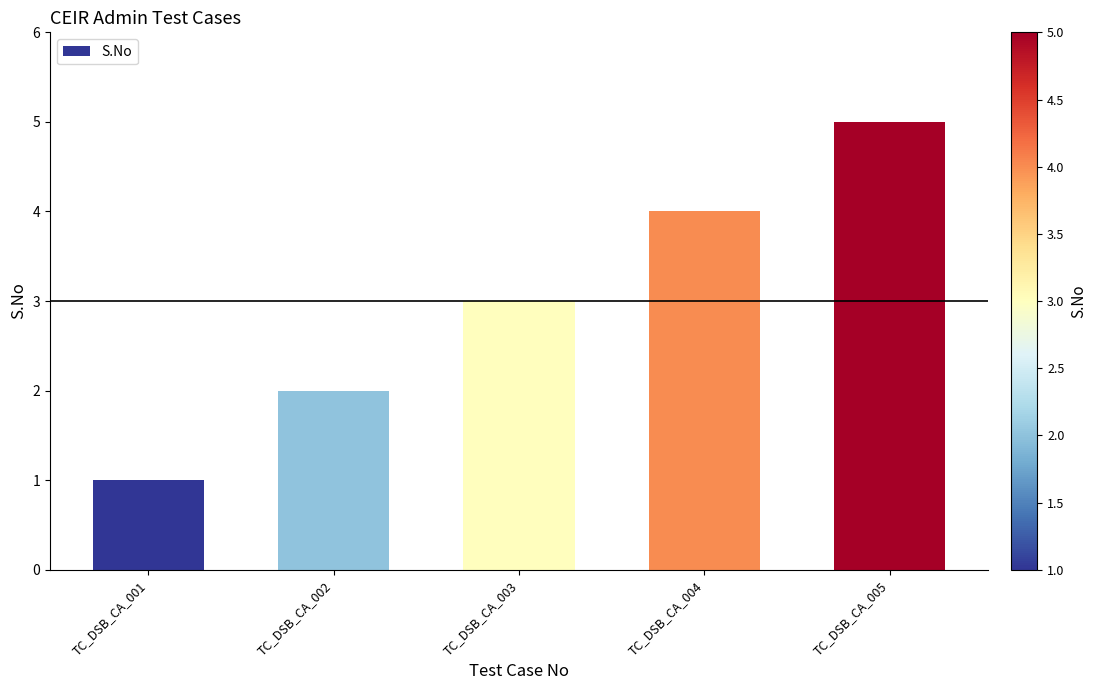

True or false: the data shows 3 at TC_DSB_CA_003.

True